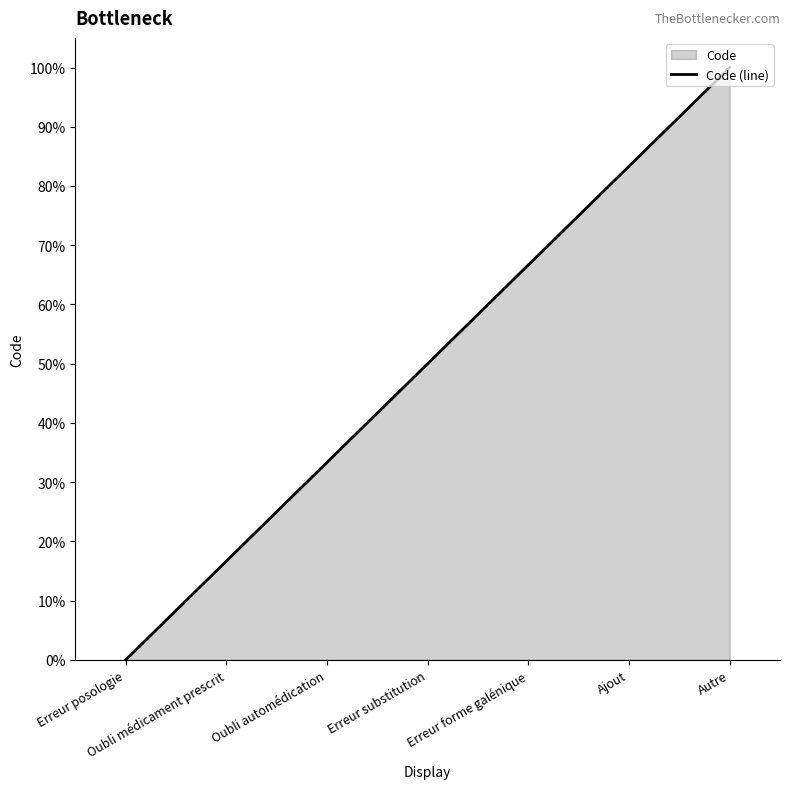

What is the greatest value displayed?

100.0